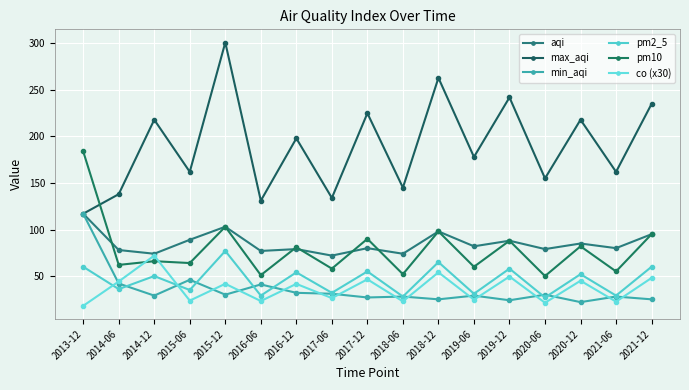

The aqi series shows 74.0 at 2018-06. True or false?

True